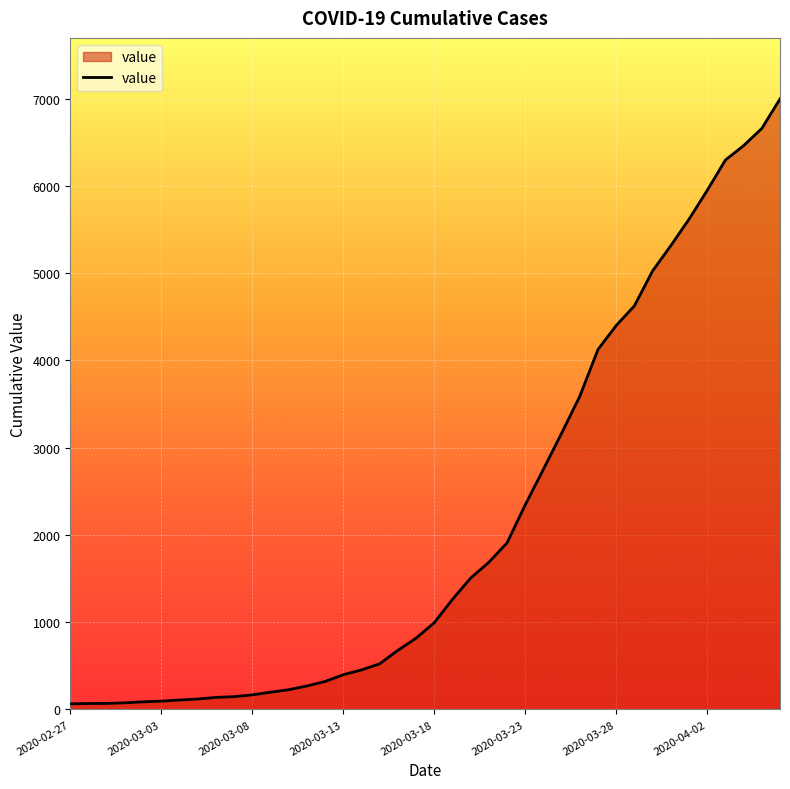

What is the maximum value shown in the chart?

6995